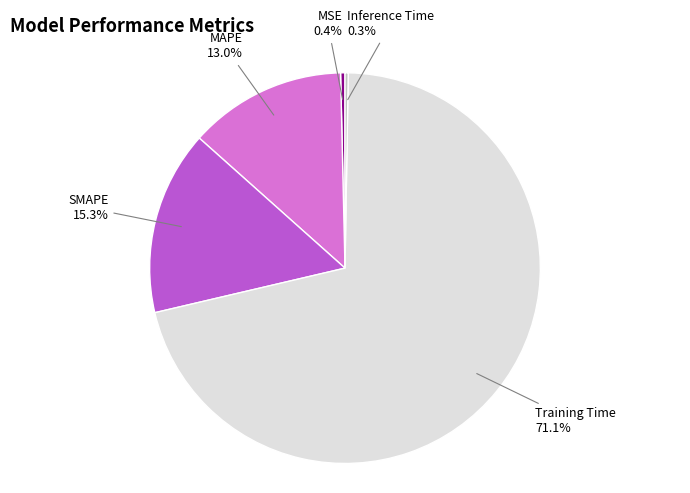

Is there a majority slice in this chart?

Yes